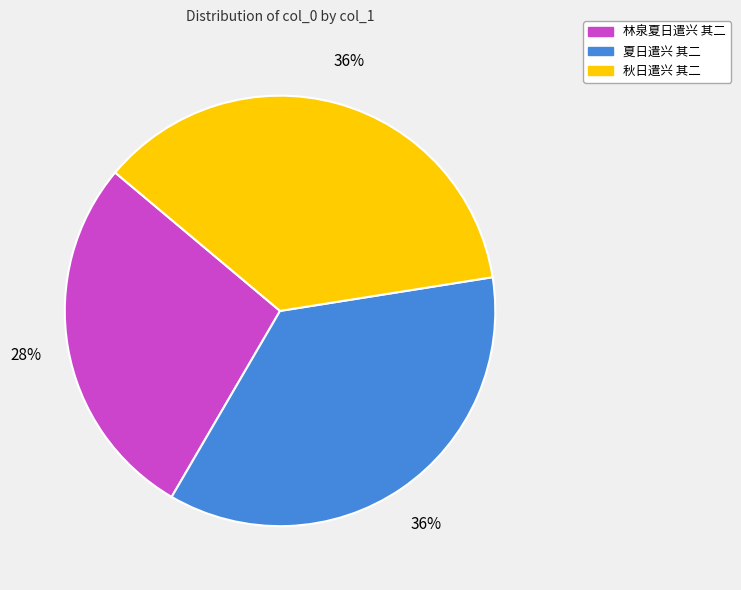

To the nearest percent, what portion does 林泉夏日遣兴 其二 represent?

28%